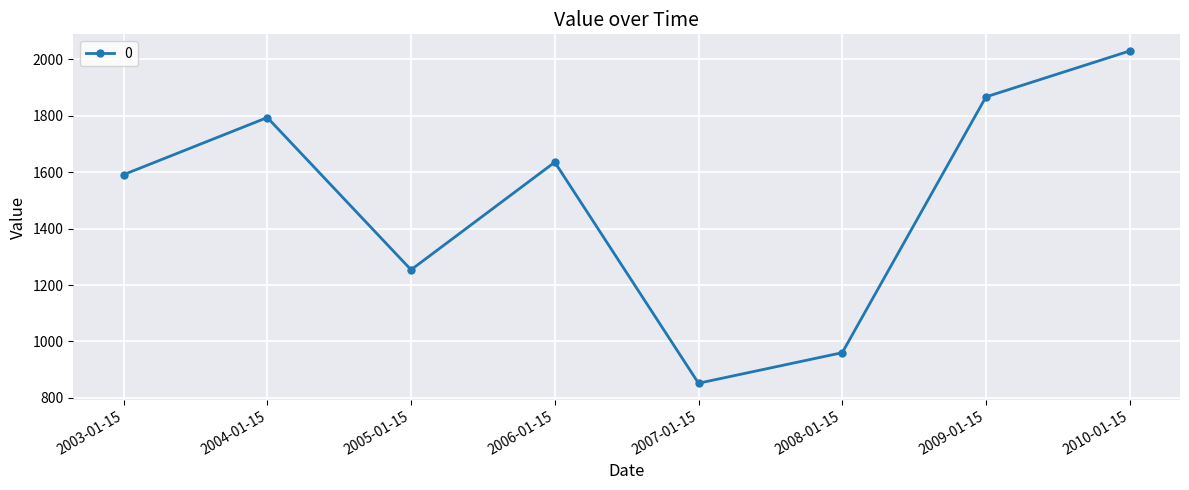

The value at 2007-01-15 is 852.0. True or false?

True